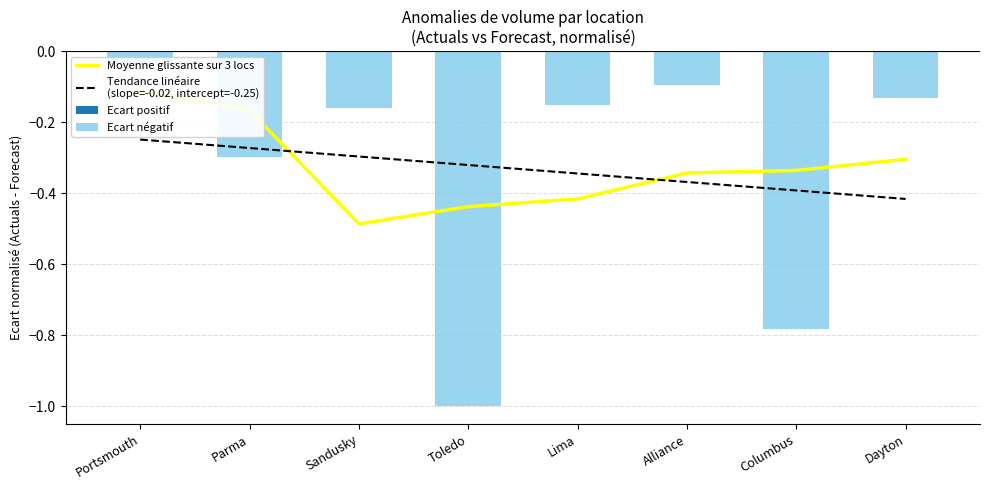

The value of Ecart négatif at Columbus is -0.2. True or false?

False